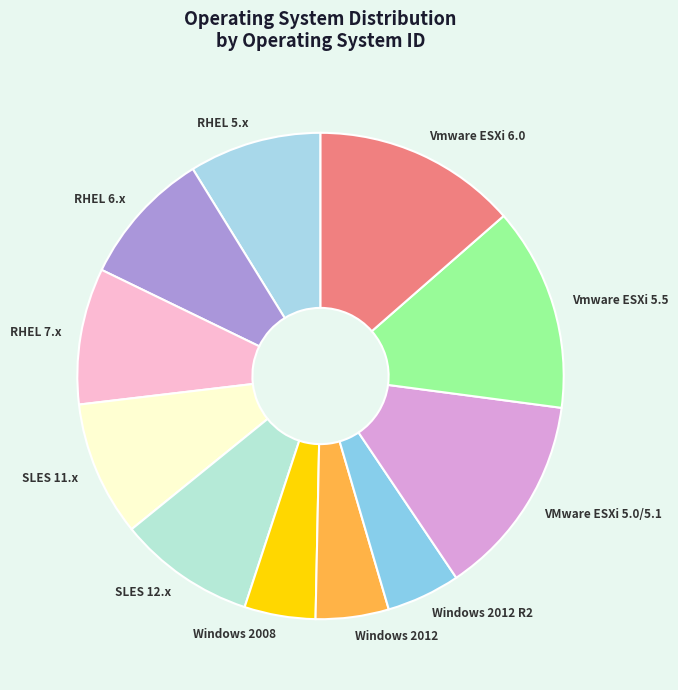

Which has a higher value, Vmware ESXi 5.5 or Windows 2012 R2?

Vmware ESXi 5.5